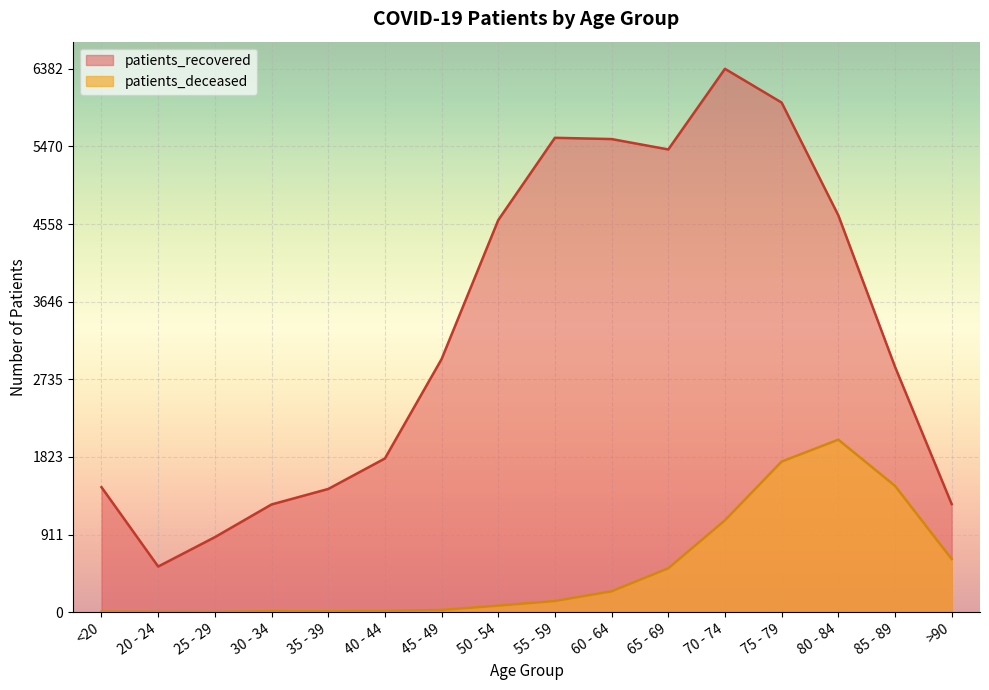

What is the label of the 3rd point from the right?

80 - 84